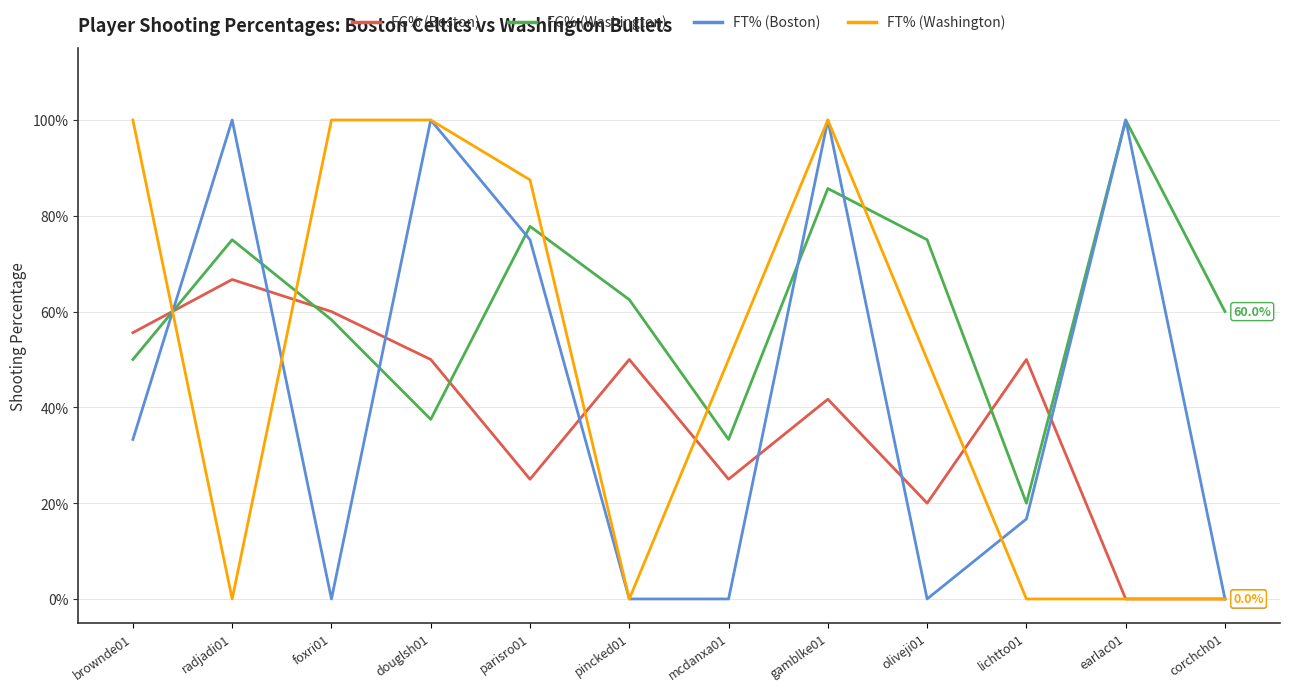

What is the difference between the highest and lowest values at lichtto01?

0.5